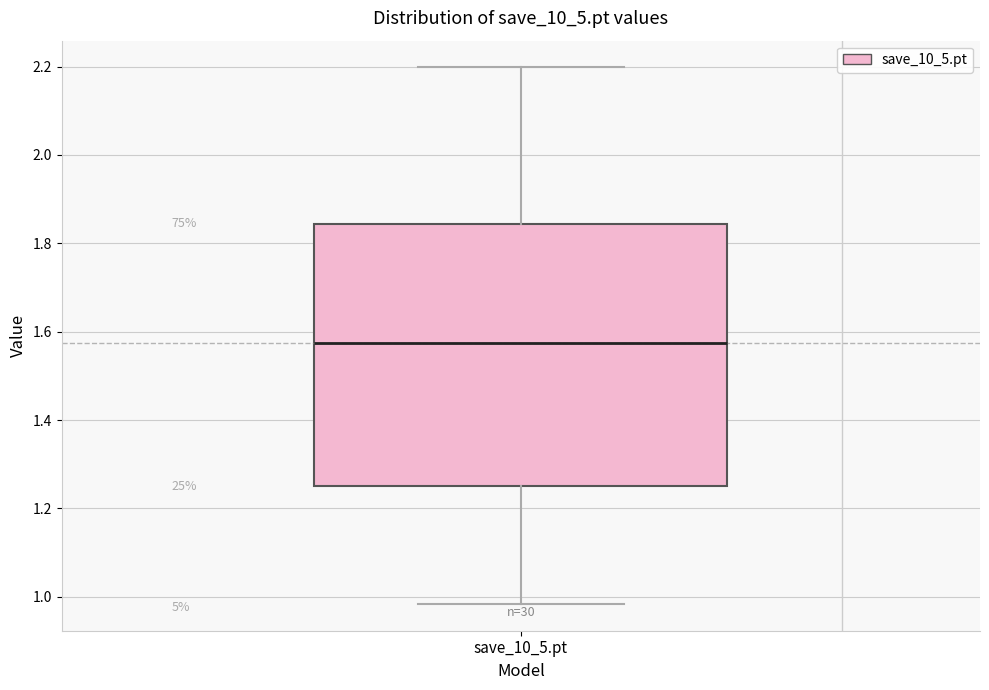

Read this box plot against the y-axis: the position of the median line, the range covered by the box, and the ends of both whiskers. The values are not printed on the chart, so give them approximately, as read against the axis.

median 1.58, box 1.26 to 1.84, whiskers 0.98 to 2.20